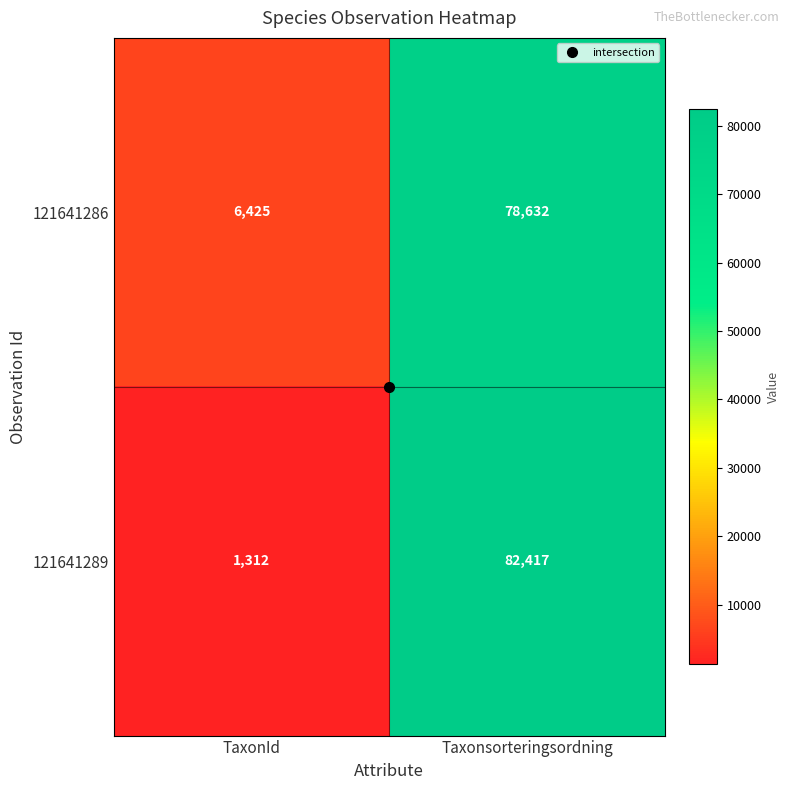

Which label corresponds to the largest value in the chart?

Taxonsorteringsordning